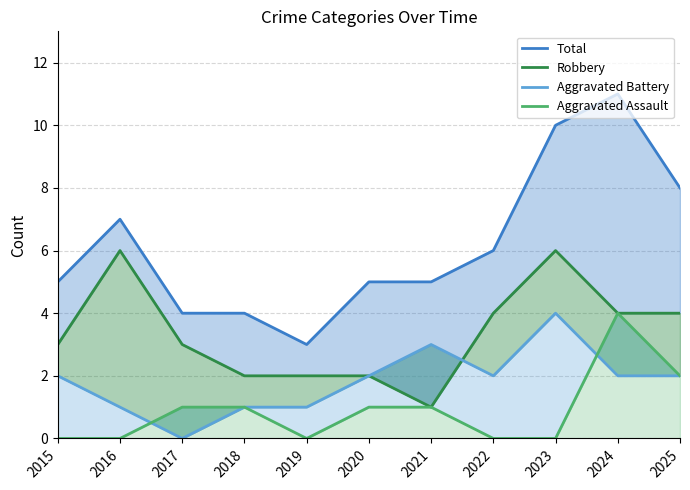

At which category does Total reach its first local peak?

2016